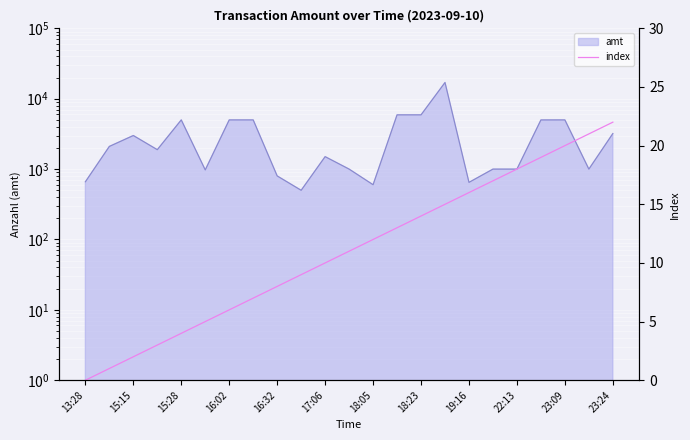

Does the chart display data point markers on the line(s)?

No